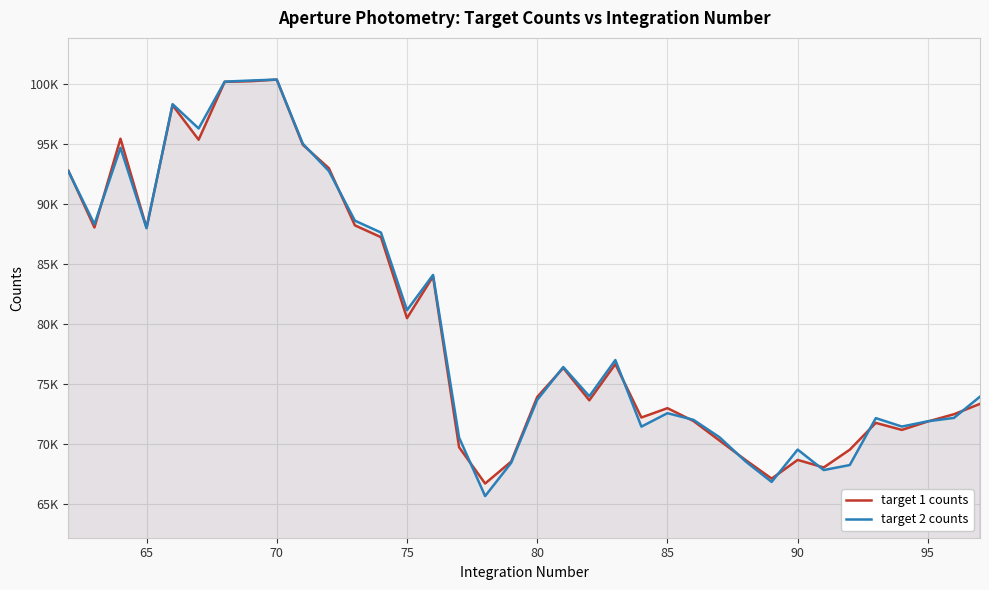

What is the smallest value displayed?

65634.5